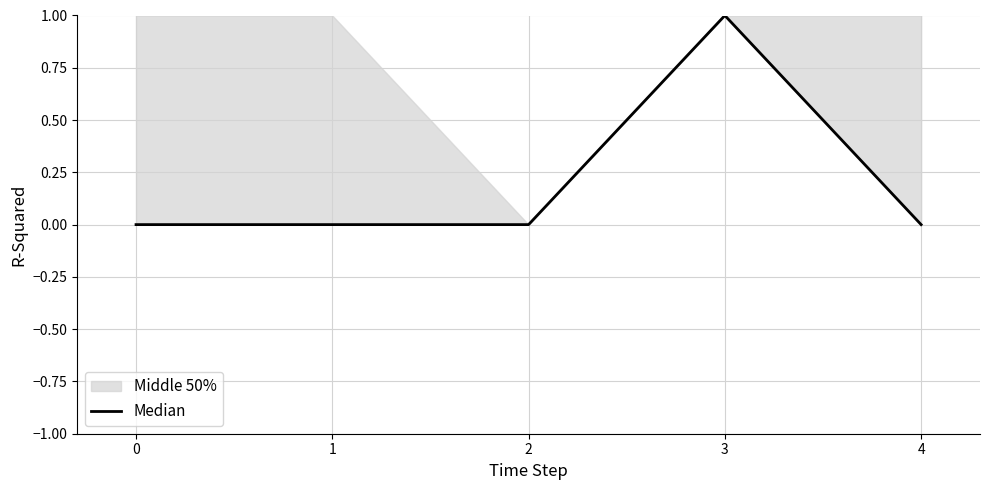

The value at 4 is 0. True or false?

True